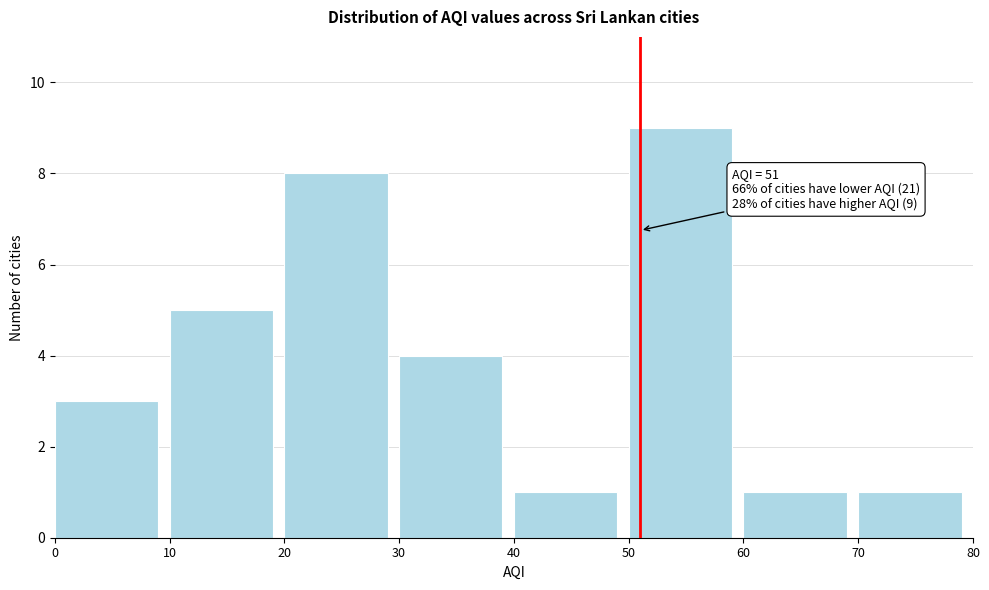

Over which range of the x-axis is the bar tallest?

50 to 60